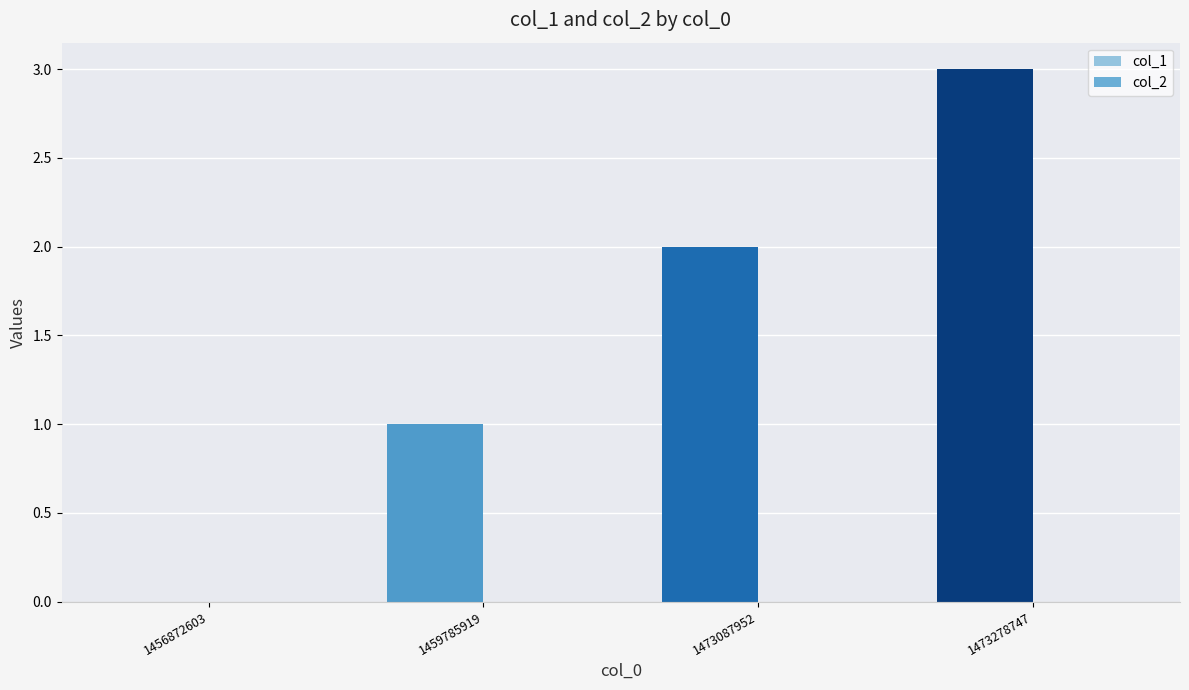

What is the change in value from 1459785919 to 1473087952?

+1